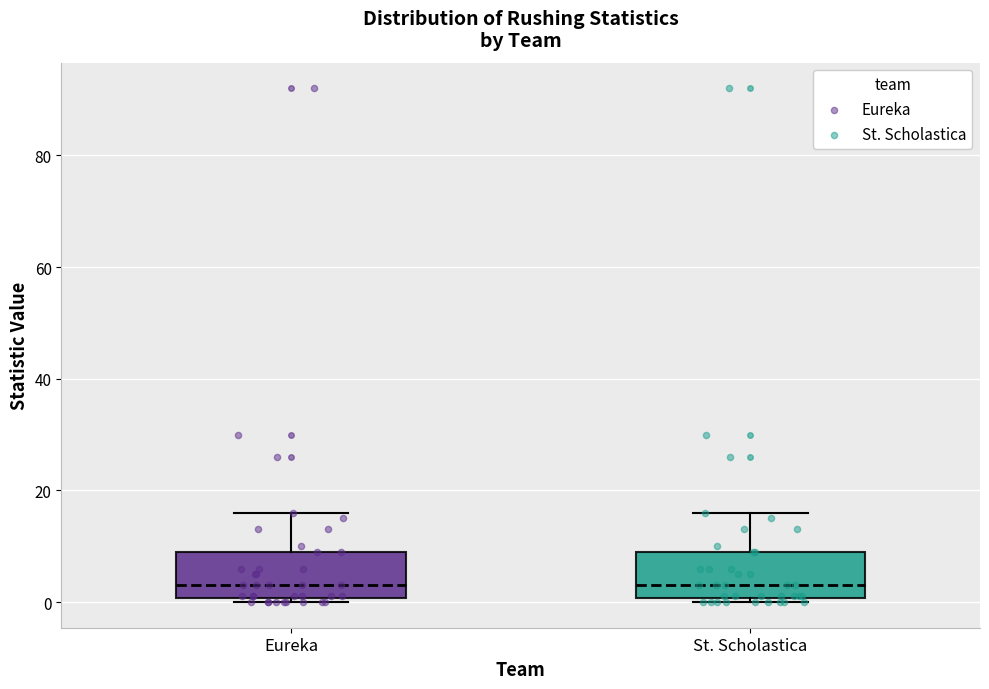

Reading left to right, read every box against the y-axis: the position of its median line, the range the box covers, and the ends of its whiskers. The values are not printed on the chart, so give them approximately, as read against the axis.

Eureka: median 4, box 0 to 10, whiskers 0 (just below the box's lower edge) to 16
St. Scholastica: median 4, box 0 to 10, whiskers 0 (just below the box's lower edge) to 16